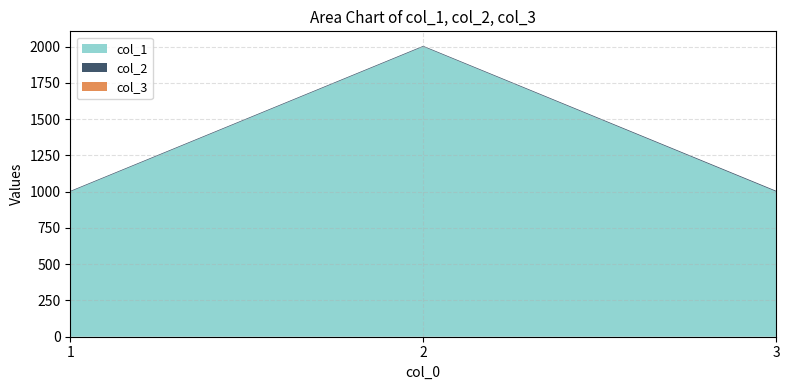

Reading left to right, extract all data points from this chart.

col_1: 1000	2000	1000
col_2: 5	5	6
col_3: 0	0	0